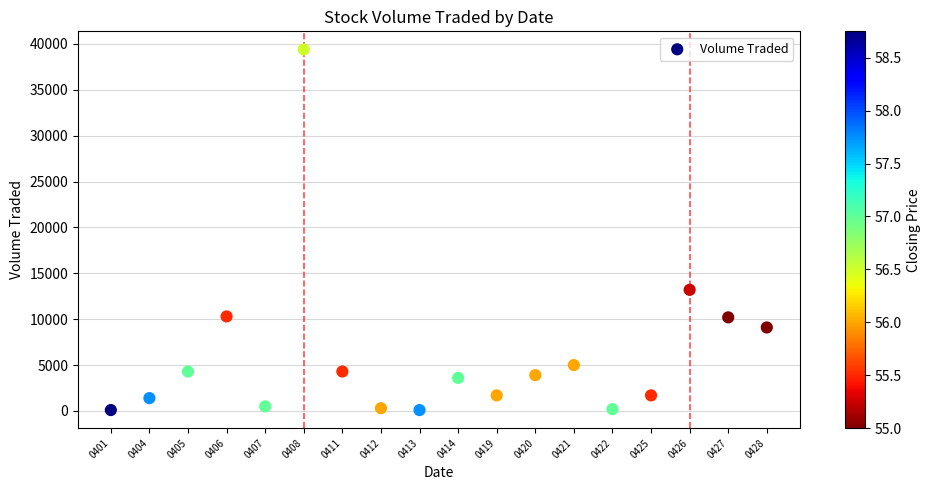

What is the range of Y values (max minus min)?

39300